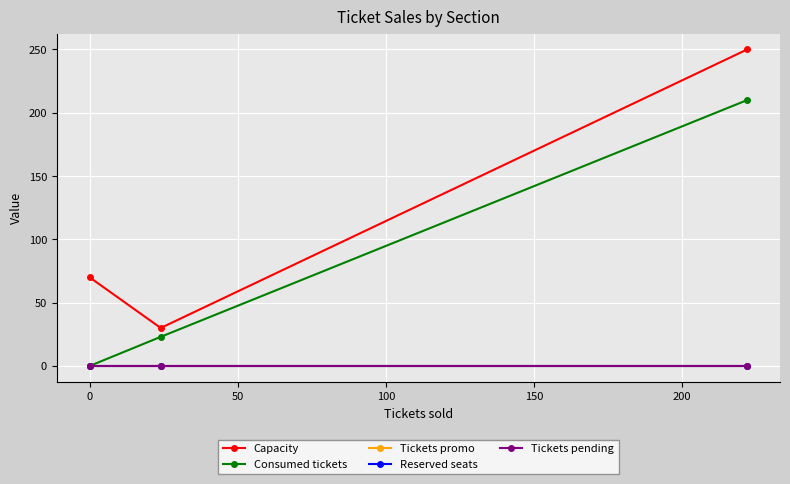

How many series are shown in this chart?

5